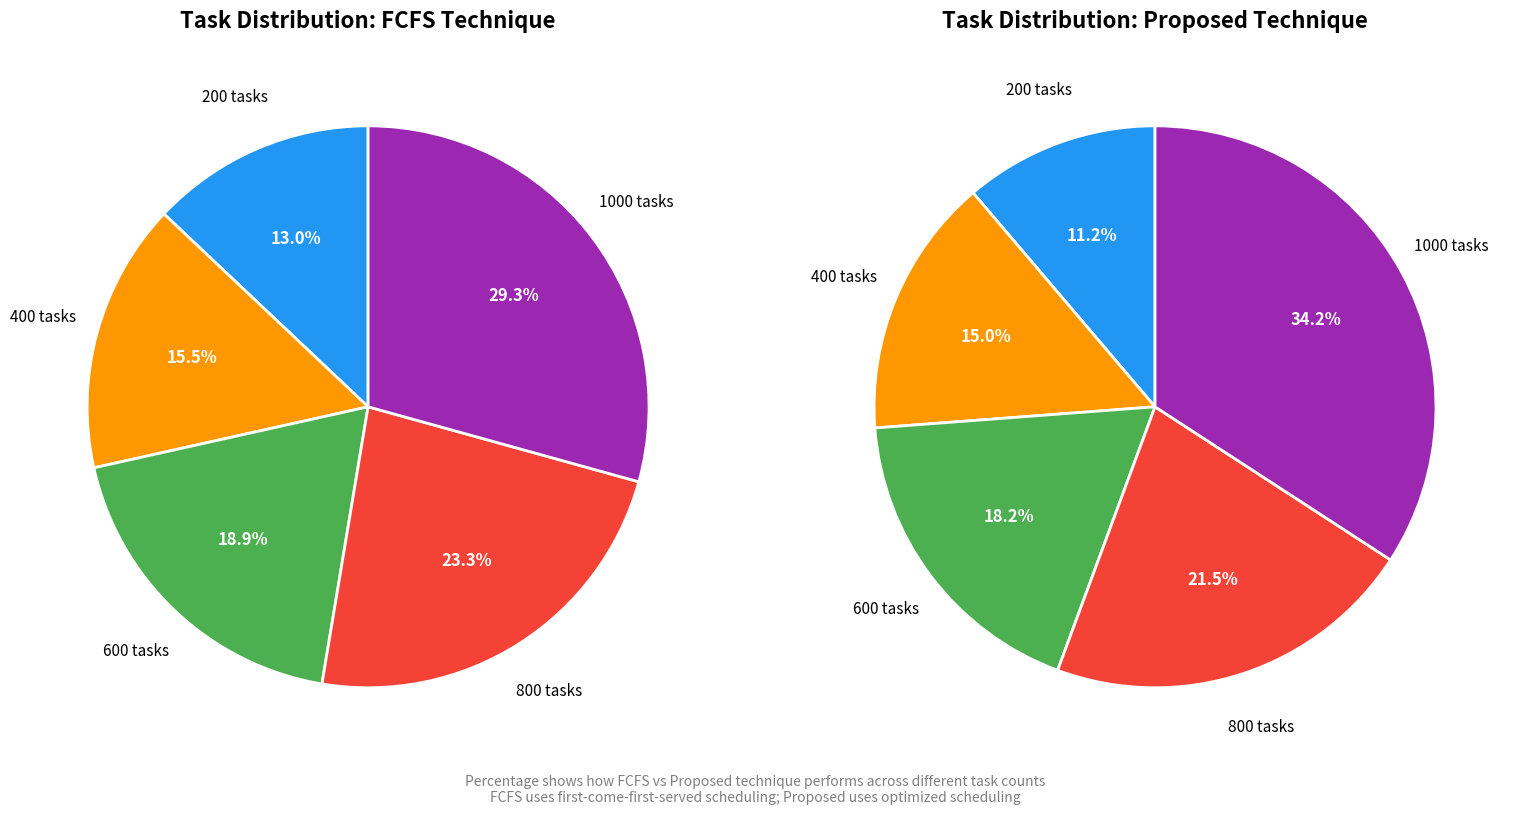

Count the number of slices in the pie.

5